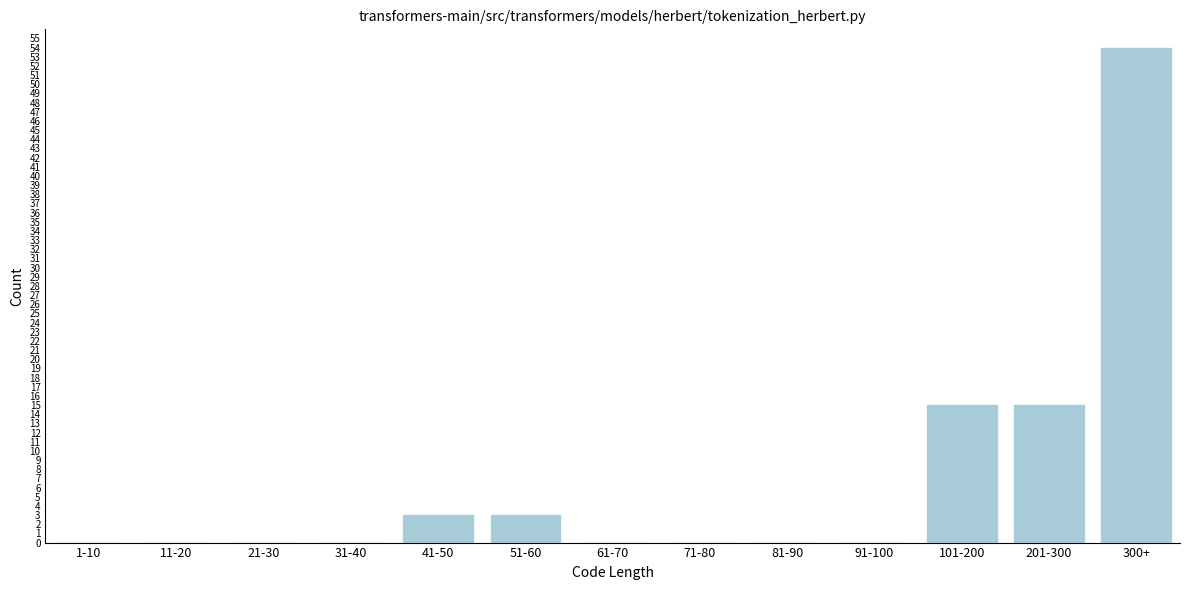

Reading left to right, what are all the values shown in this chart?

1-10=0	11-20=0	21-30=0	31-40=0	41-50=3	51-60=3	61-70=0	71-80=0	81-90=0	91-100=0	101-200=15	201-300=15	300+=54